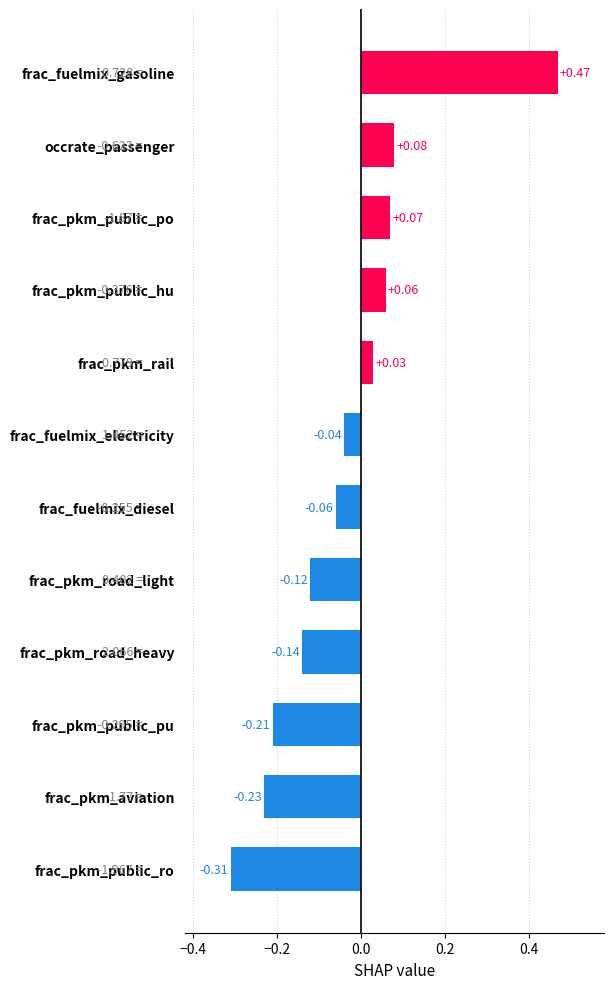

How many bars are there in total?

12